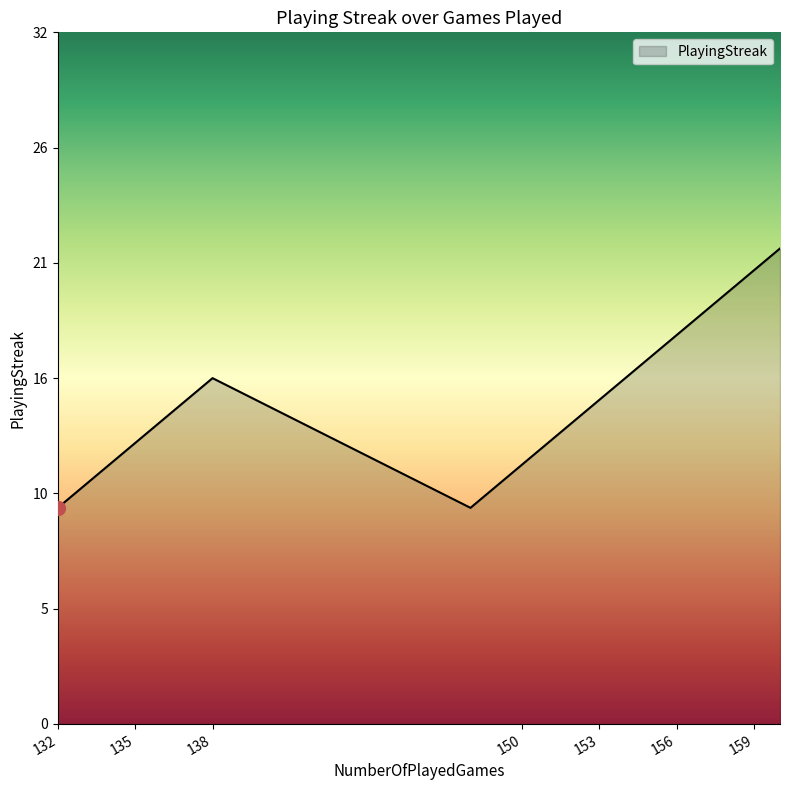

Is this an area chart (filled region under the line)?

Yes